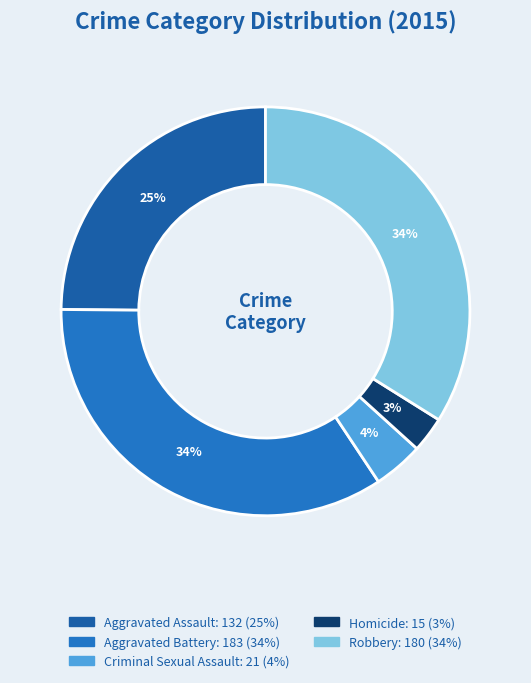

Does Robbery account for over 50% of the chart?

No